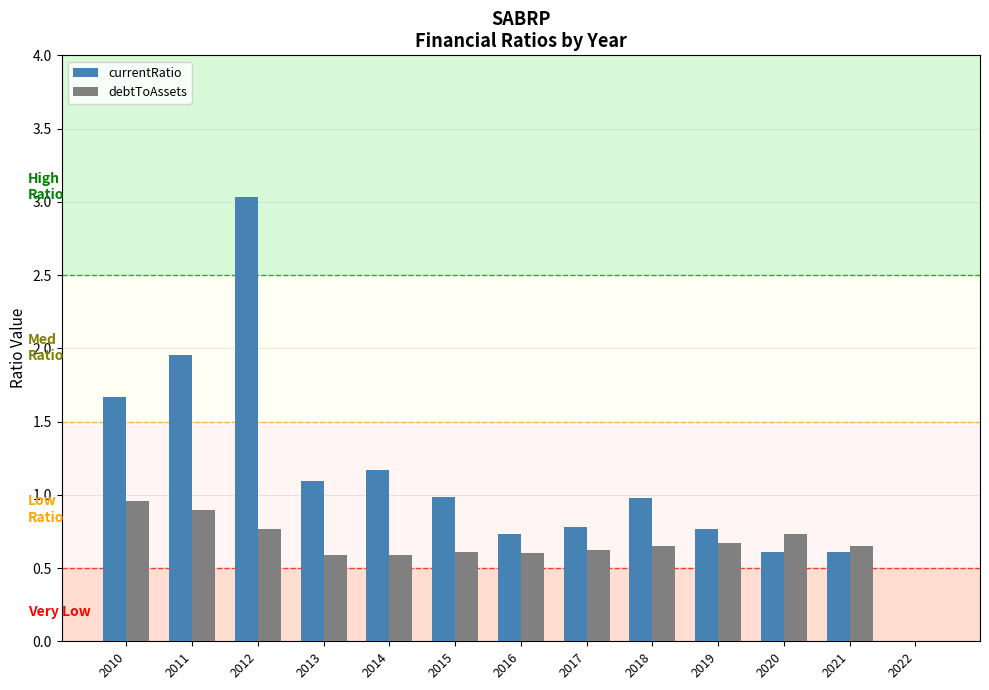

Are the bars grouped side by side (vs. stacked)?

Yes